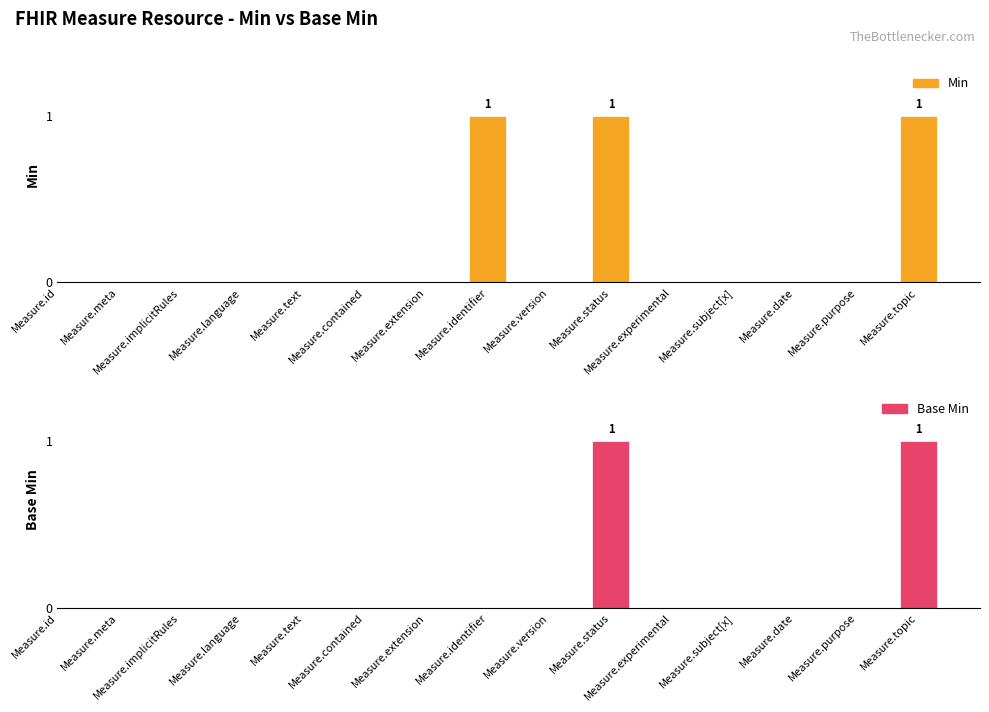

At which label is Base Min closest to 0?

Measure.id